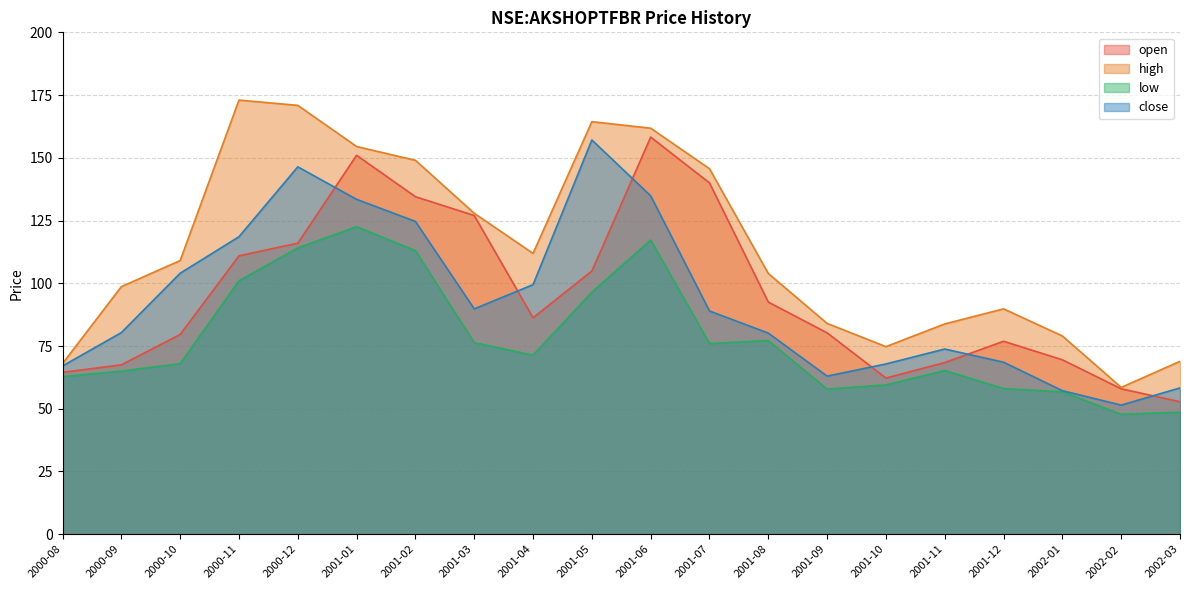

Which series has the largest total across all categories?

high